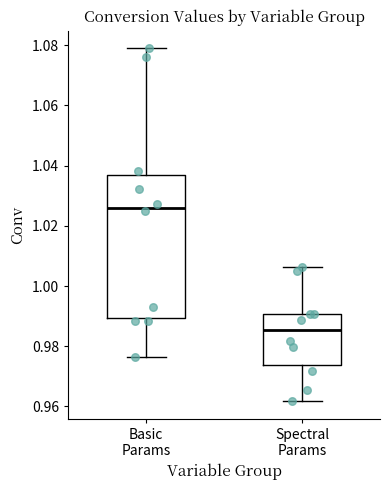

Comparing the boxes themselves (not the whiskers), which one is the tallest?

Basic Params